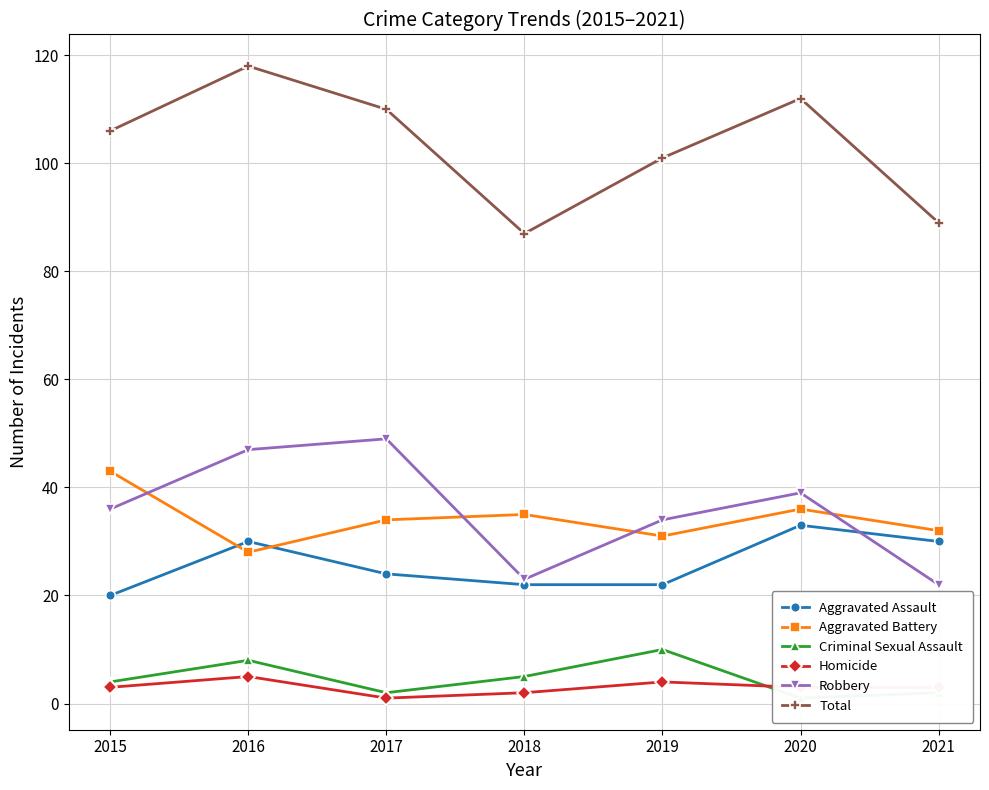

What is the sum of all Homicide values?

21